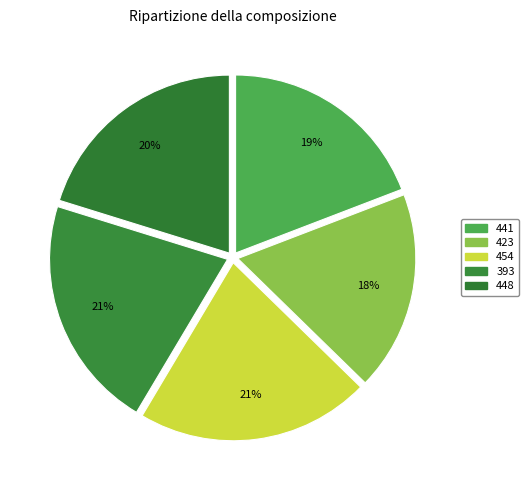

What is the total percentage of 423 and 393?

39.4%